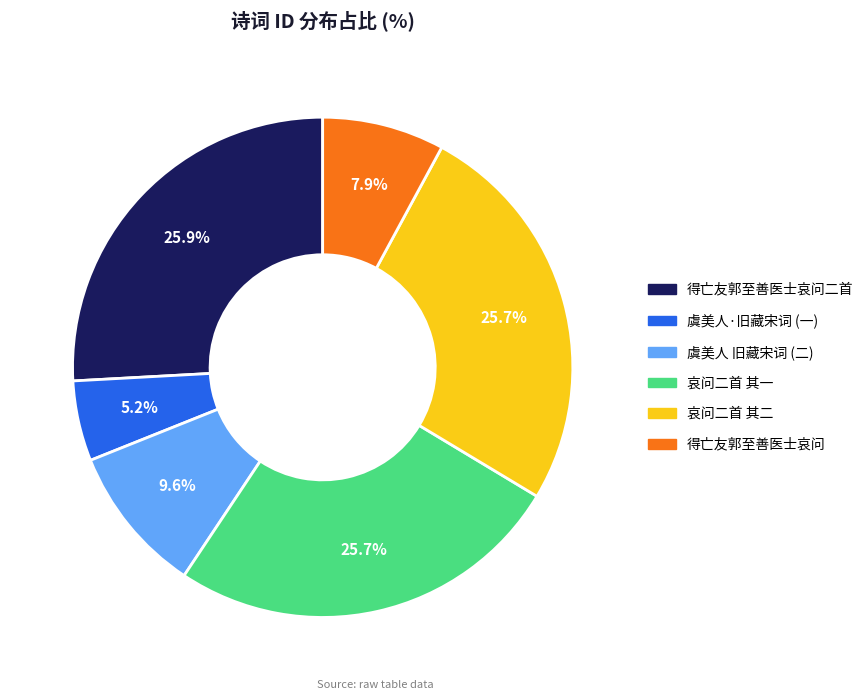

How many slices are in this pie chart?

6